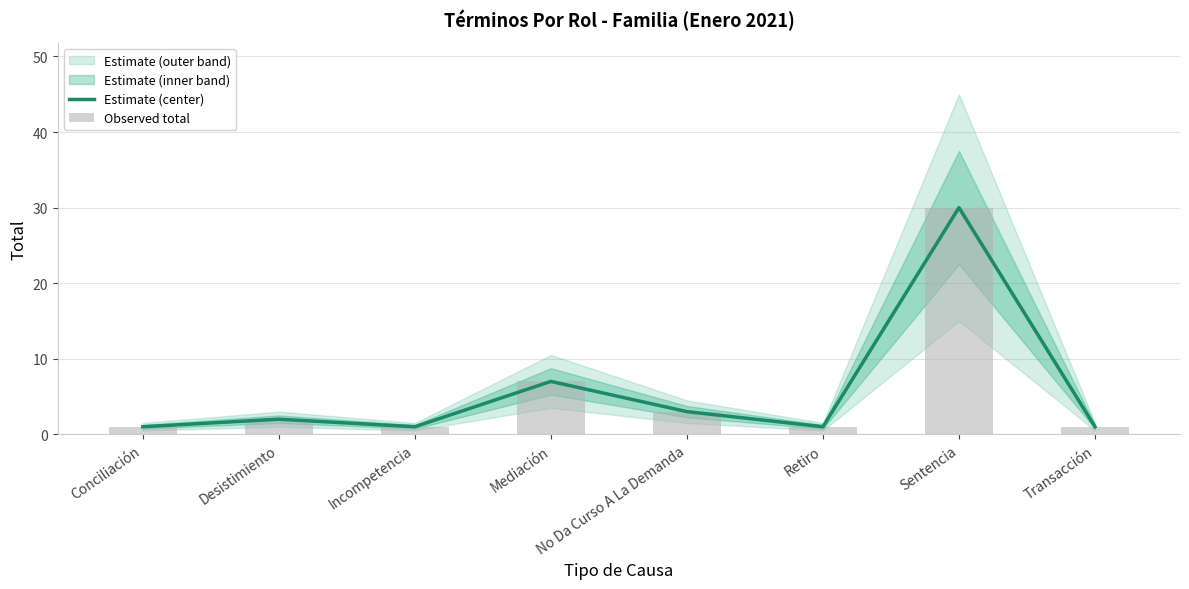

The value of Estimate (center) at Desistimiento is 0. True or false?

False